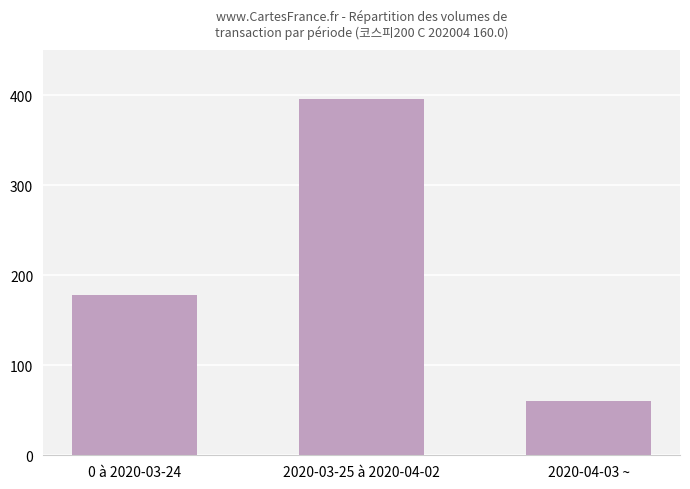

Are the bars horizontal?

No